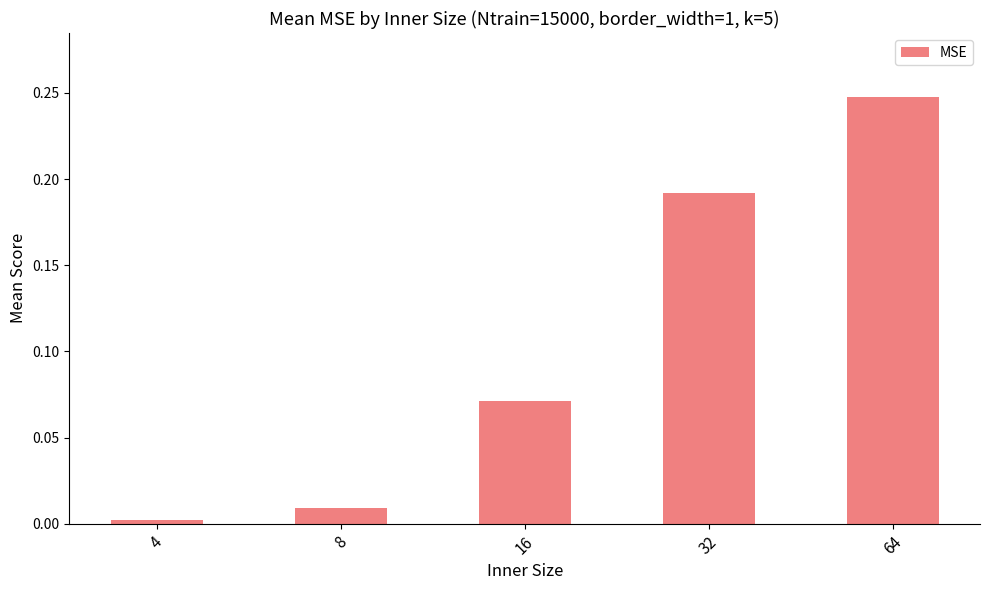

What is the sum of all values?

0.5